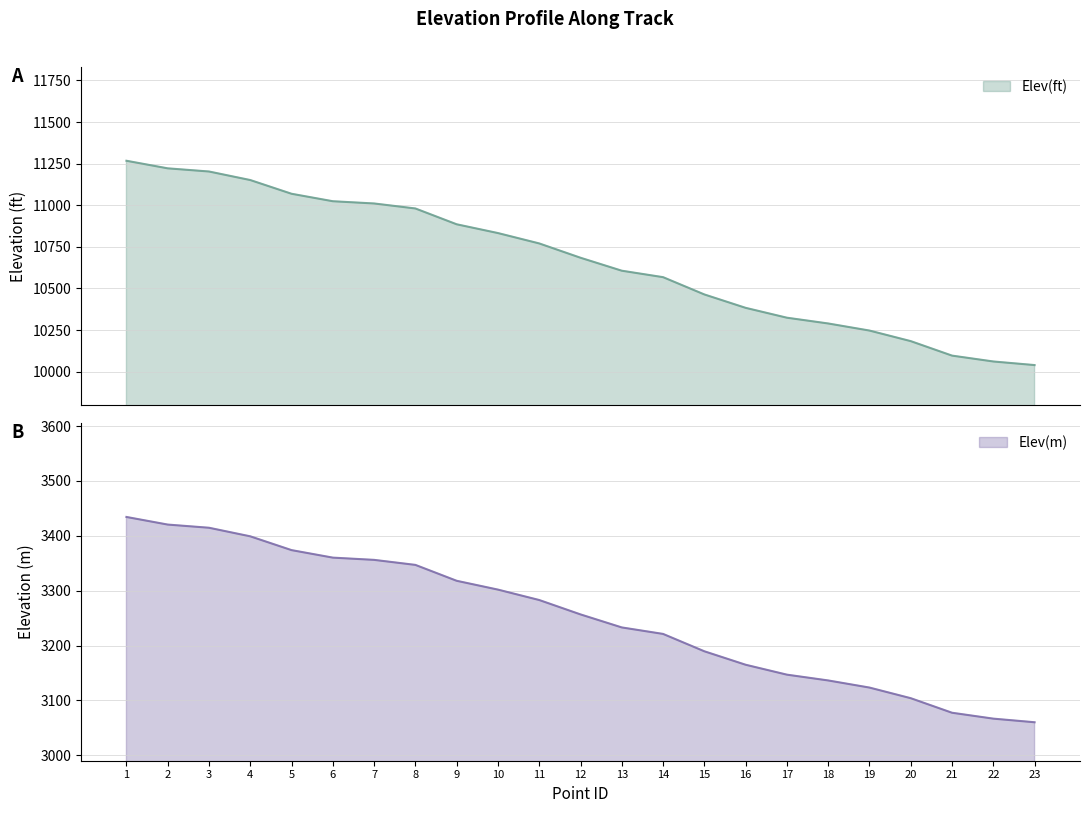

True or false: Elev(m) and Elev(ft) cross at least once.

False